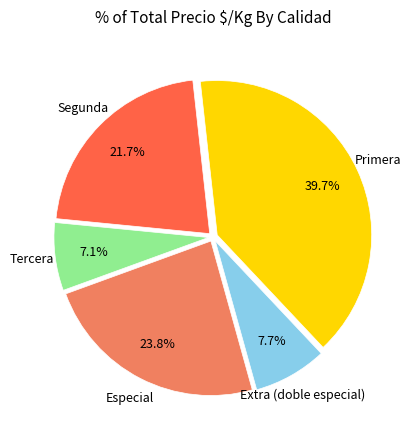

Is there any slice that represents more than half of the pie?

No